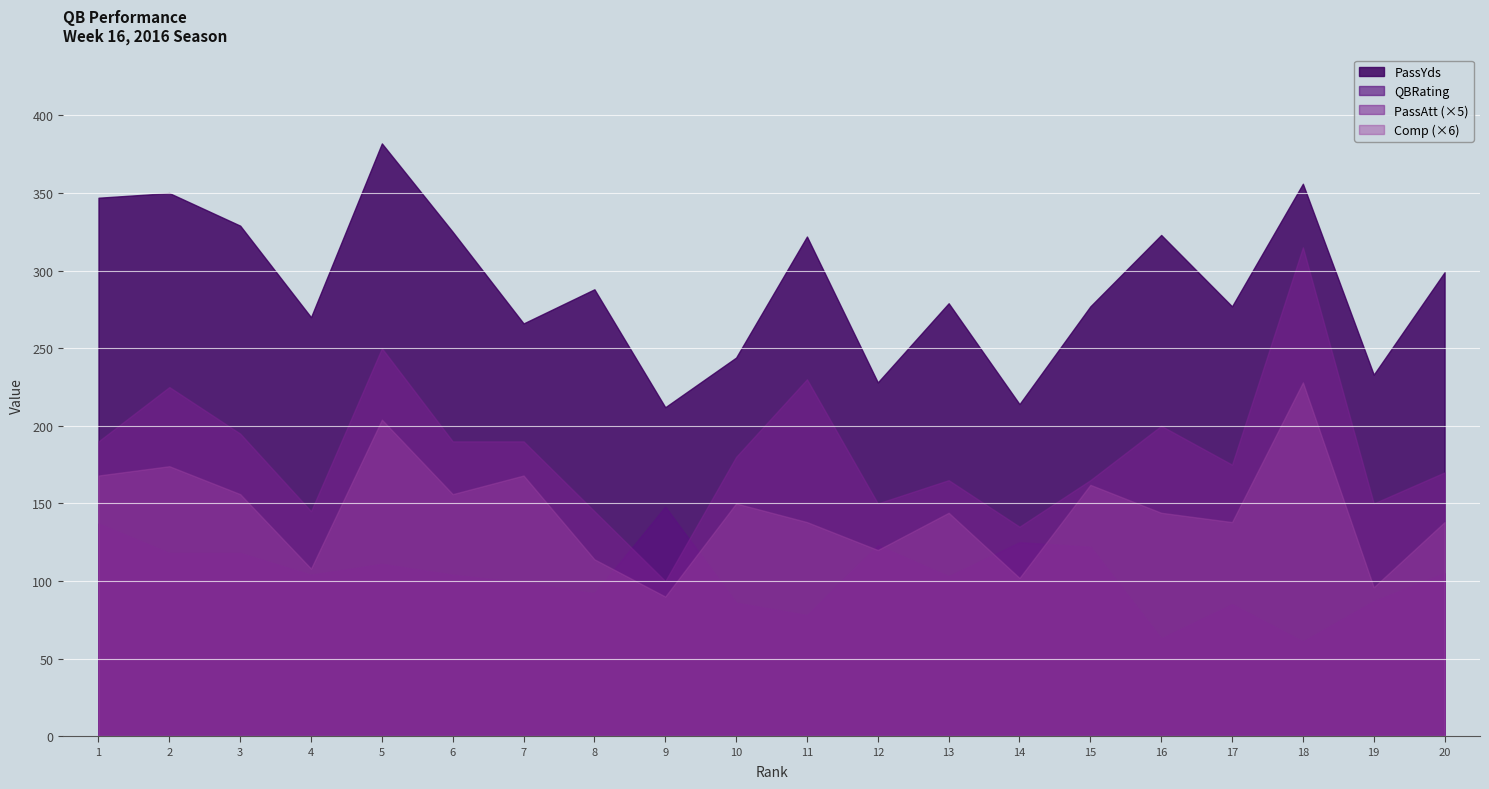

Is the value of PassYds at 19 greater than the value of PassAtt at 13?

Yes